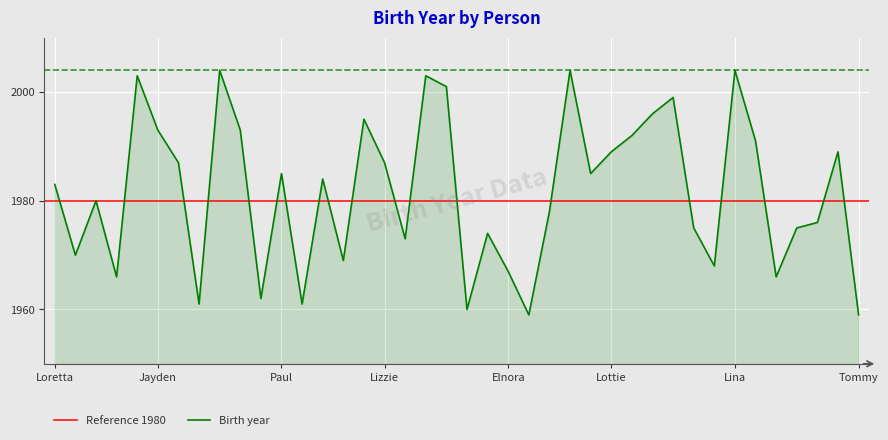

What is the change in value from Luella to Victor?

+6